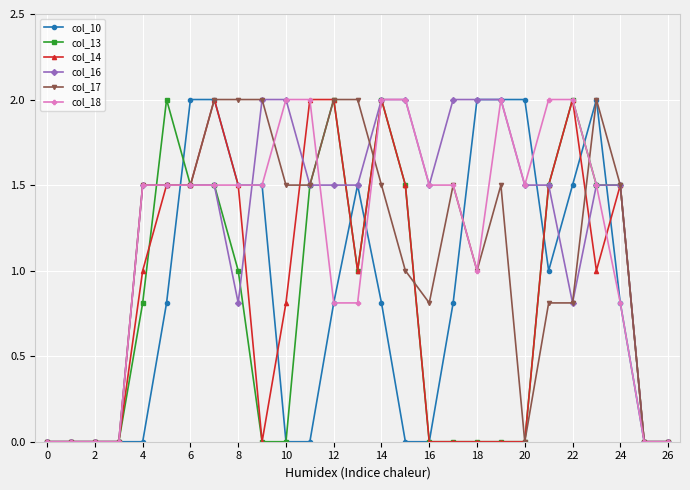

What is the maximum value shown in the chart?

2.0